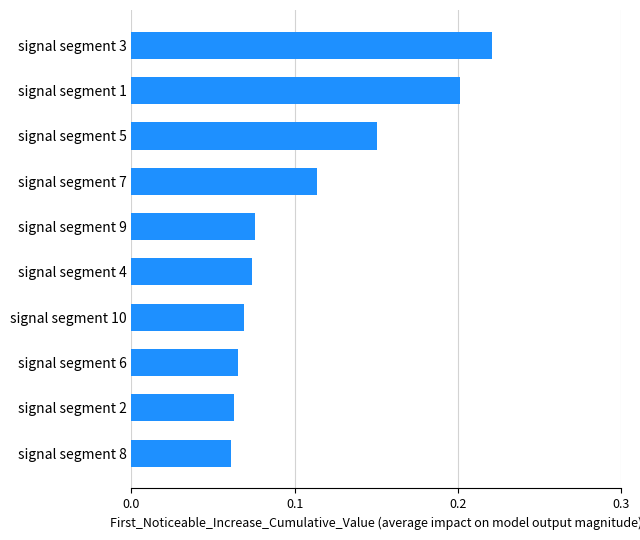

How many bars are there in total?

10